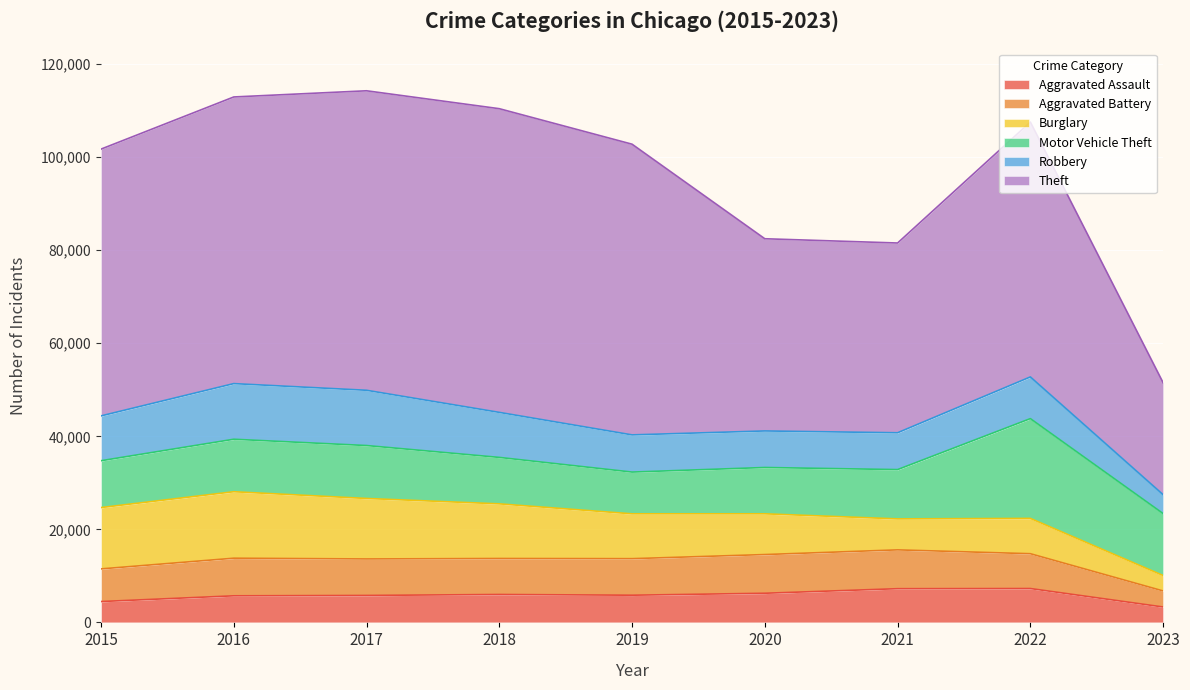

Which category has the lowest value in the Aggravated Battery series?

2023